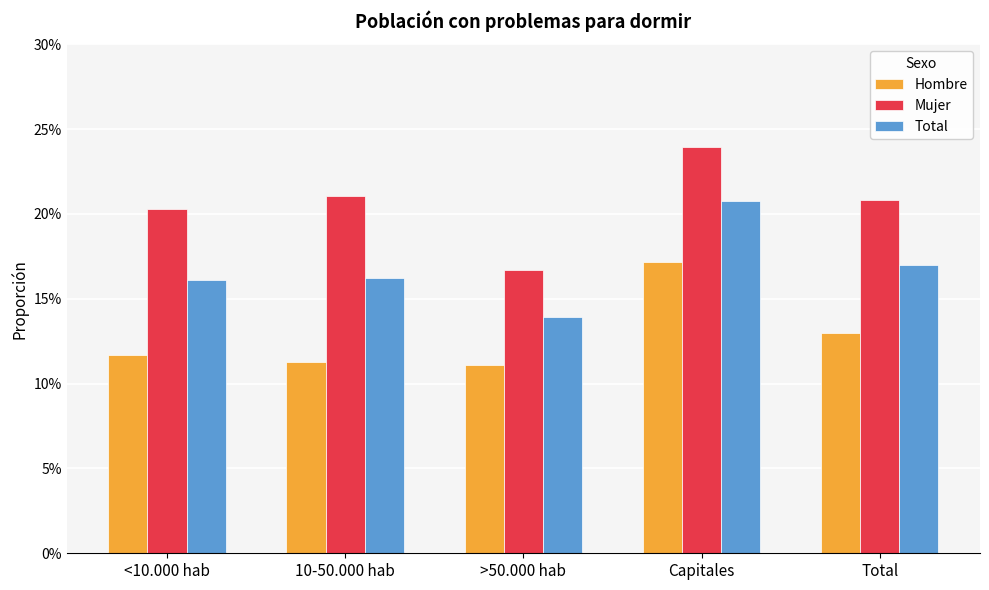

What is the maximum value for Mujer?

0.2